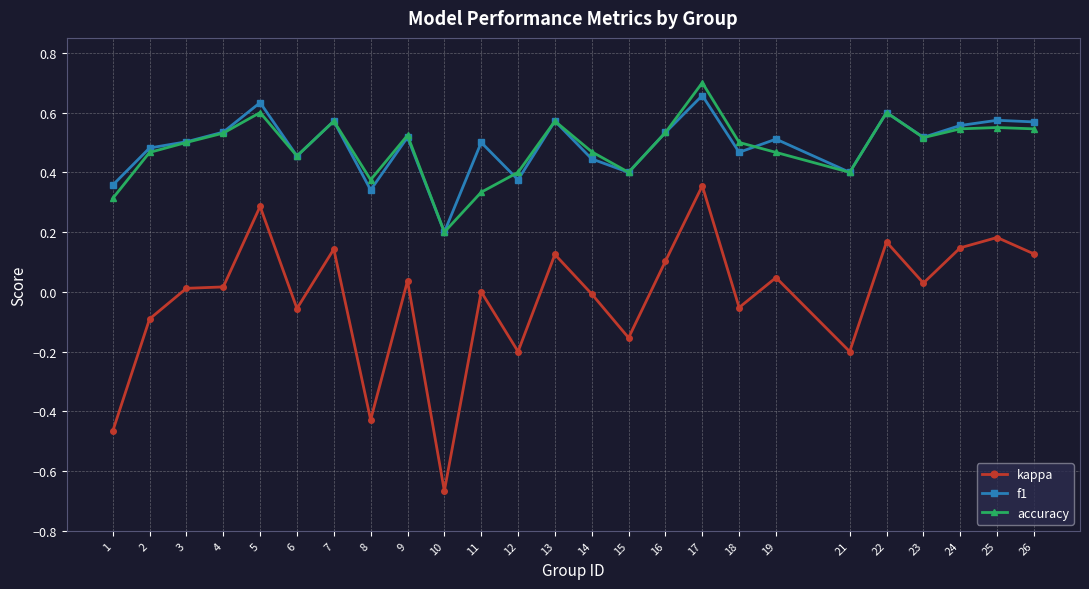

True or false: f1 and kappa intersect in this chart.

False